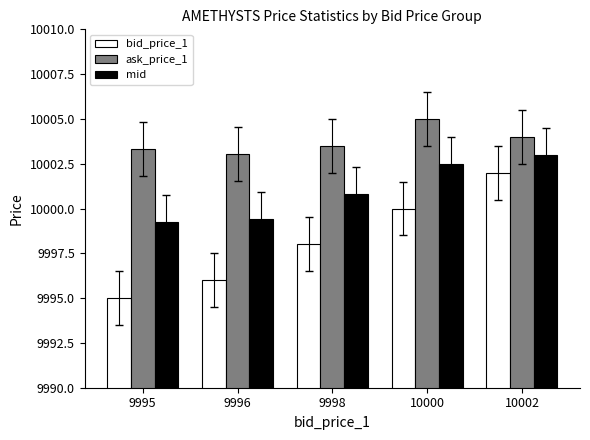

At which label does bid_price_1 reach its minimum?

9995